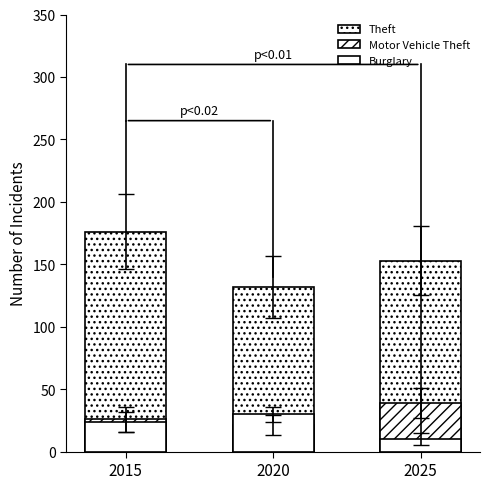

Which category has the lowest value across all series?

2025